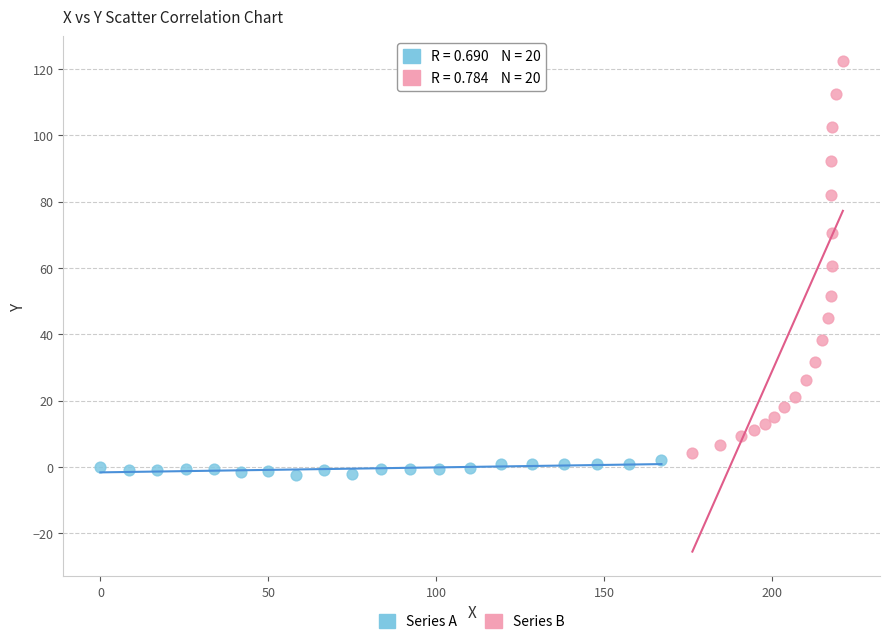

Which series reaches the maximum Y coordinate?

Series B